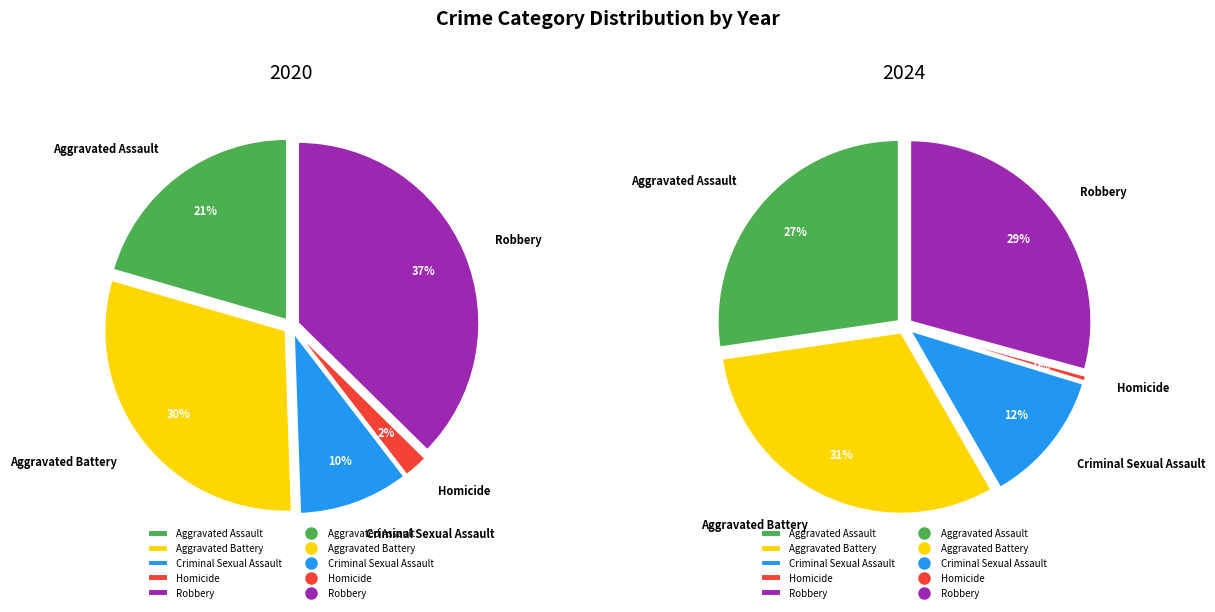

How many segments does this pie chart have?

5